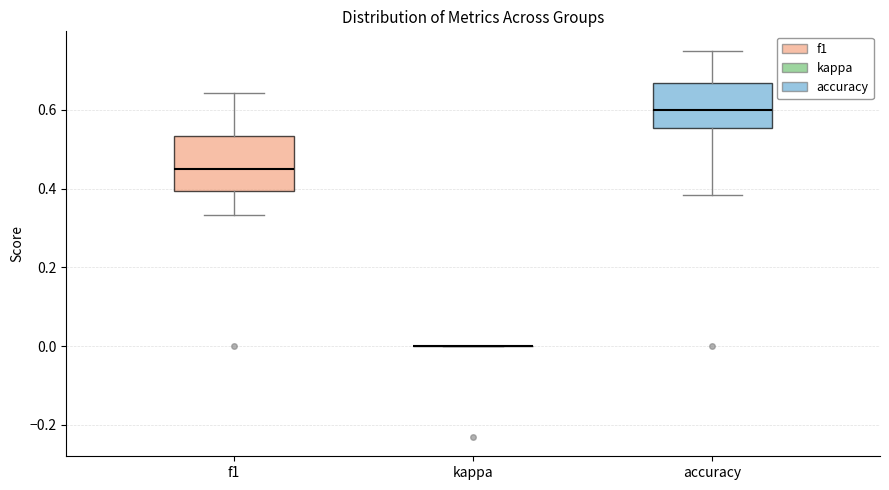

Where is the upper edge of the box for accuracy on the y-axis? The values are not printed on the chart, so give them approximately, as read against the axis.

0.66